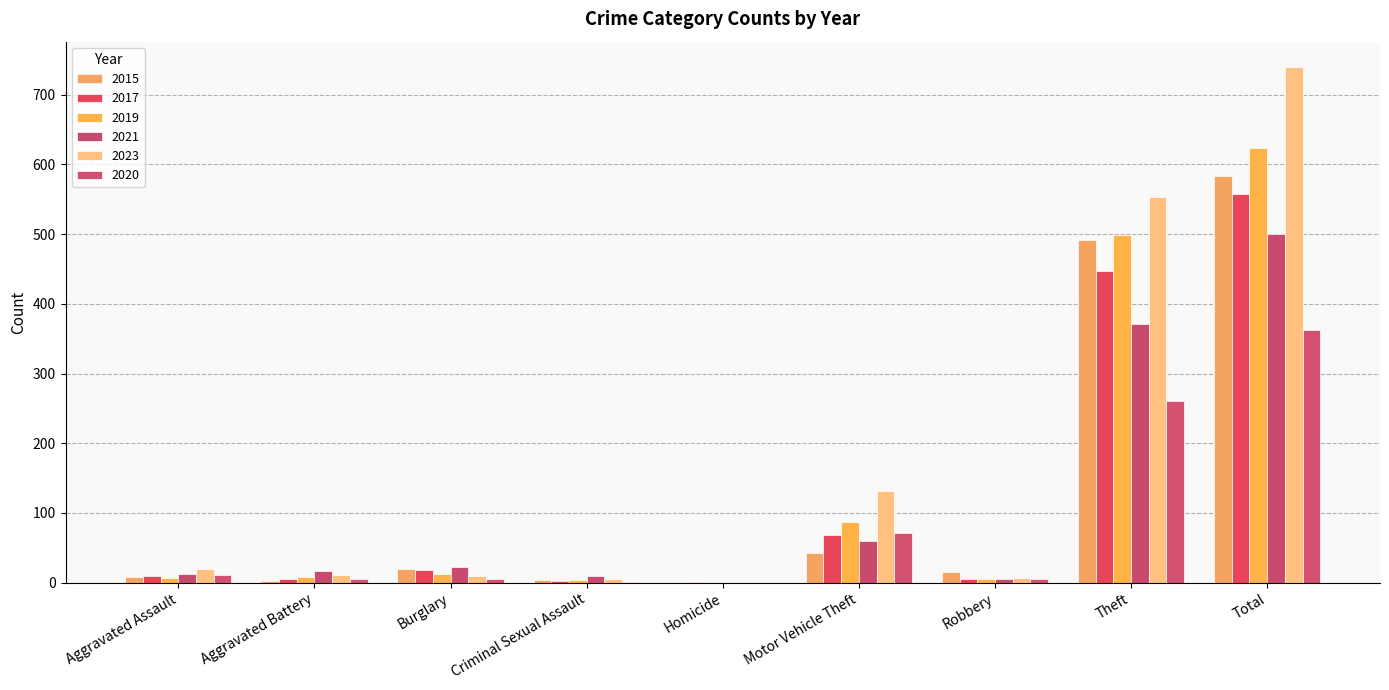

What is the sum of all 2023 values?

1475